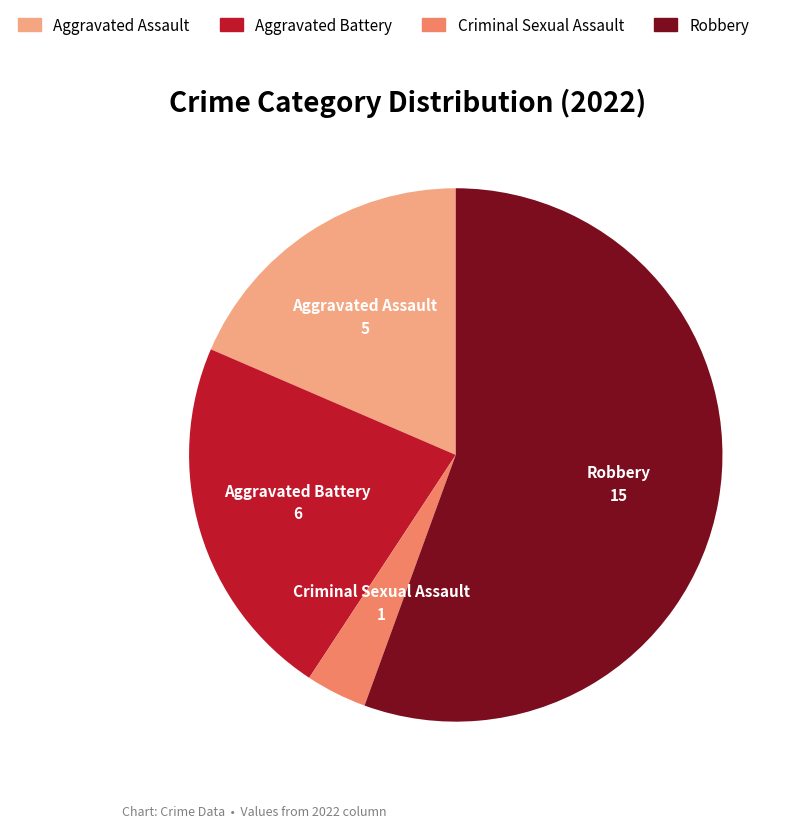

Is there a majority slice in this chart?

Yes